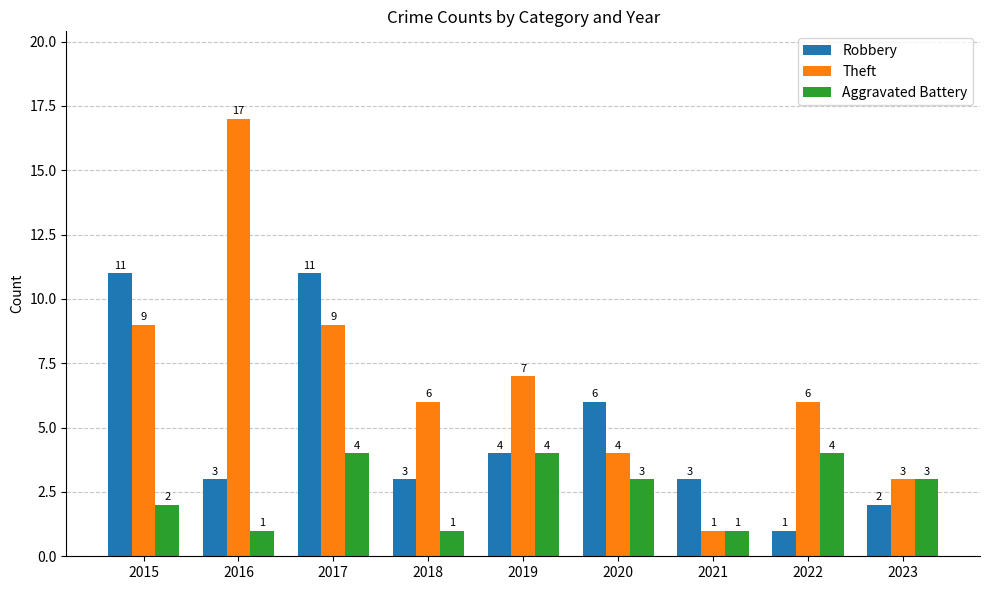

How many values in the Aggravated Battery series are below 3?

4